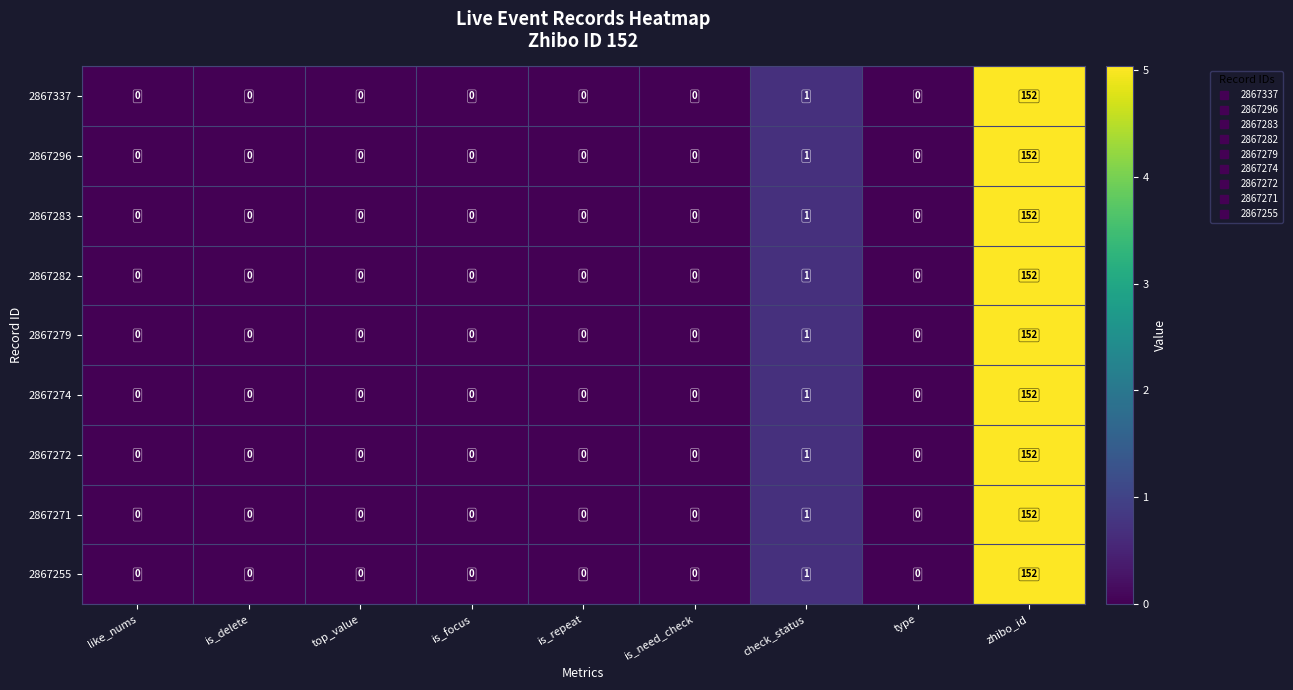

The 2867271 series shows -78 at type. True or false?

False